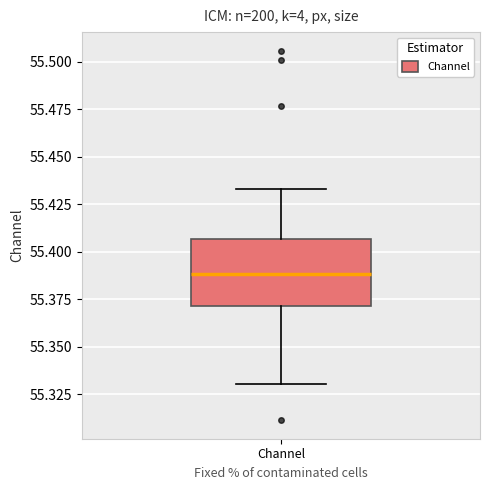

Transcribe this box plot: give where the median line is, the range the box spans, and where the two whiskers end, as read against the y-axis. The values are not printed on the chart, so give them approximately, as read against the axis.

median 55.390, box 55.370 to 55.405, whiskers 55.330 to 55.435